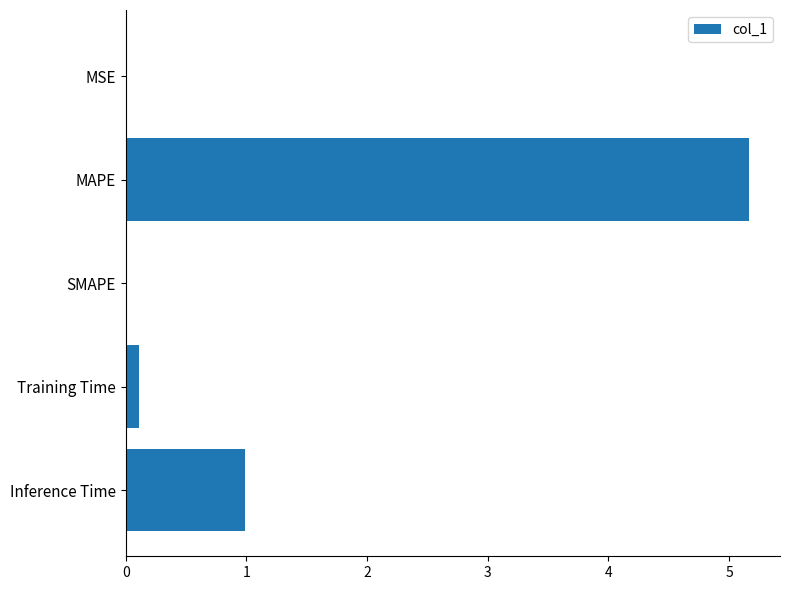

What is the average value?

1.3